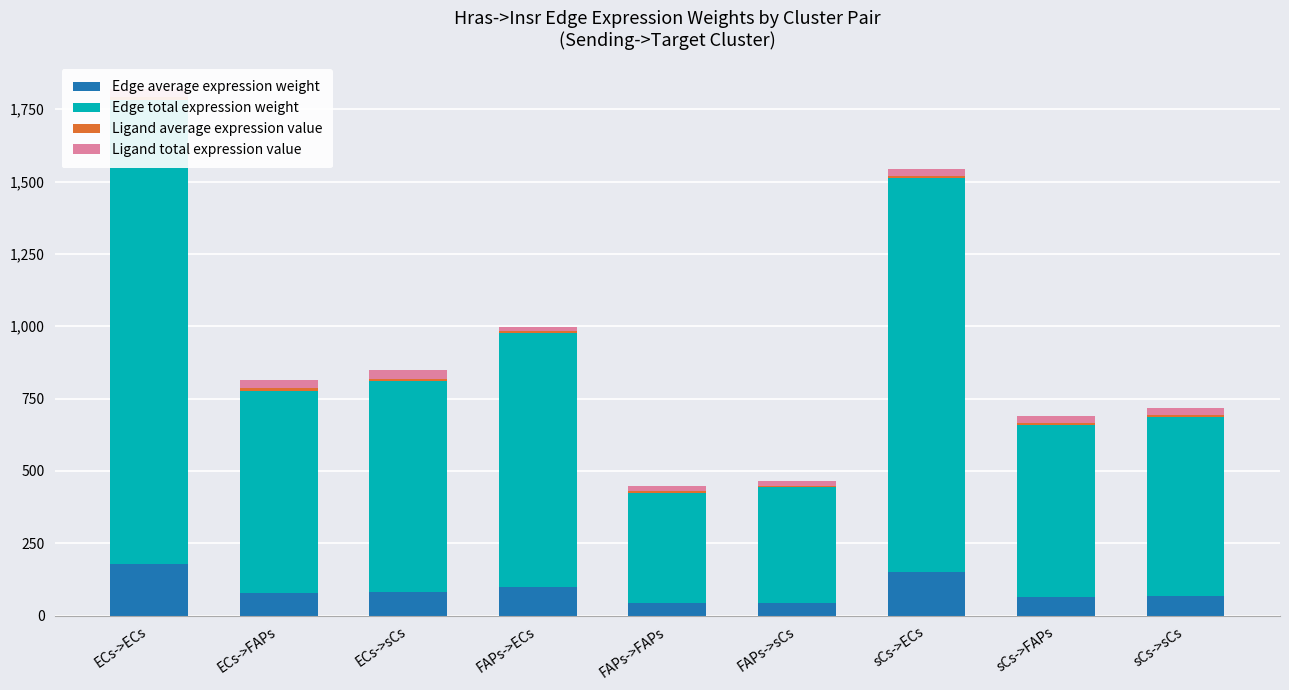

What is the value of the Edge average expression weight bar at the 6th from the left?

44.4